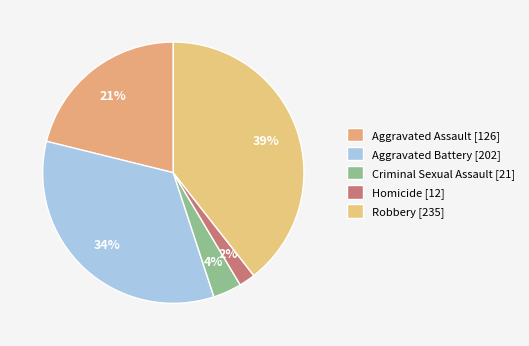

What is the change in value from Criminal Sexual Assault to Homicide?

-9